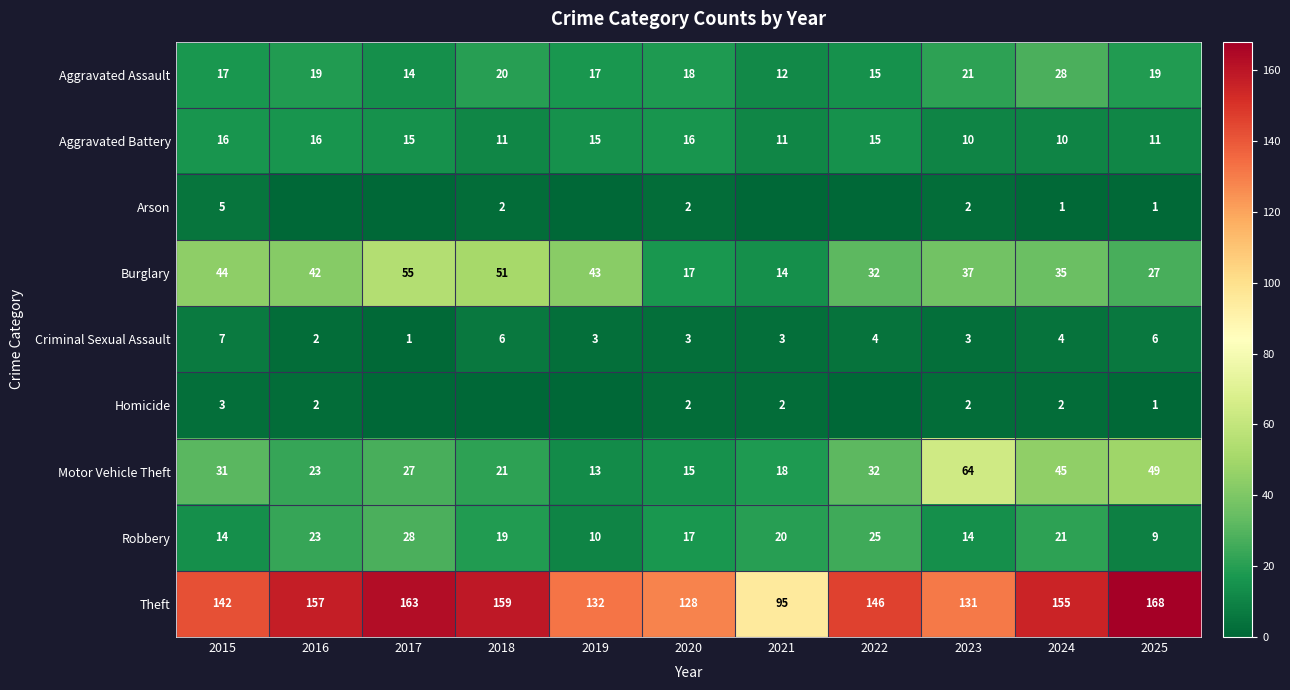

How many values in the Aggravated Battery series are below 15?

5